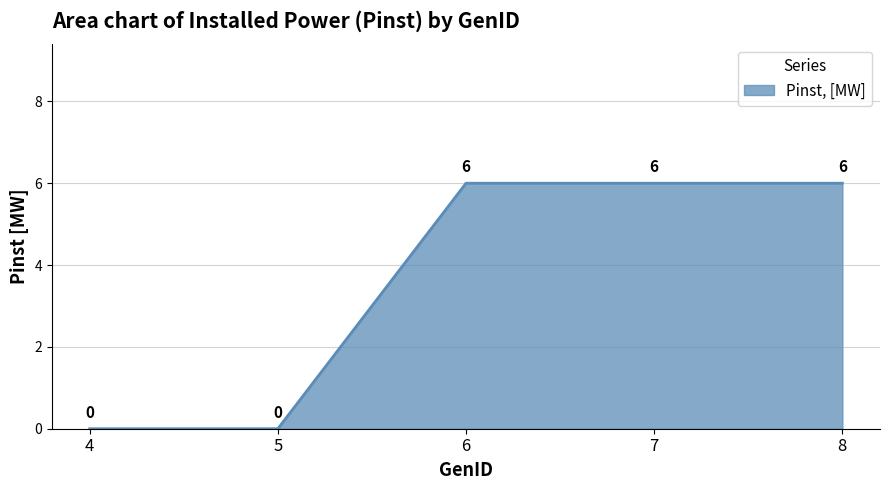

Which has a higher value, 8 or 4?

8